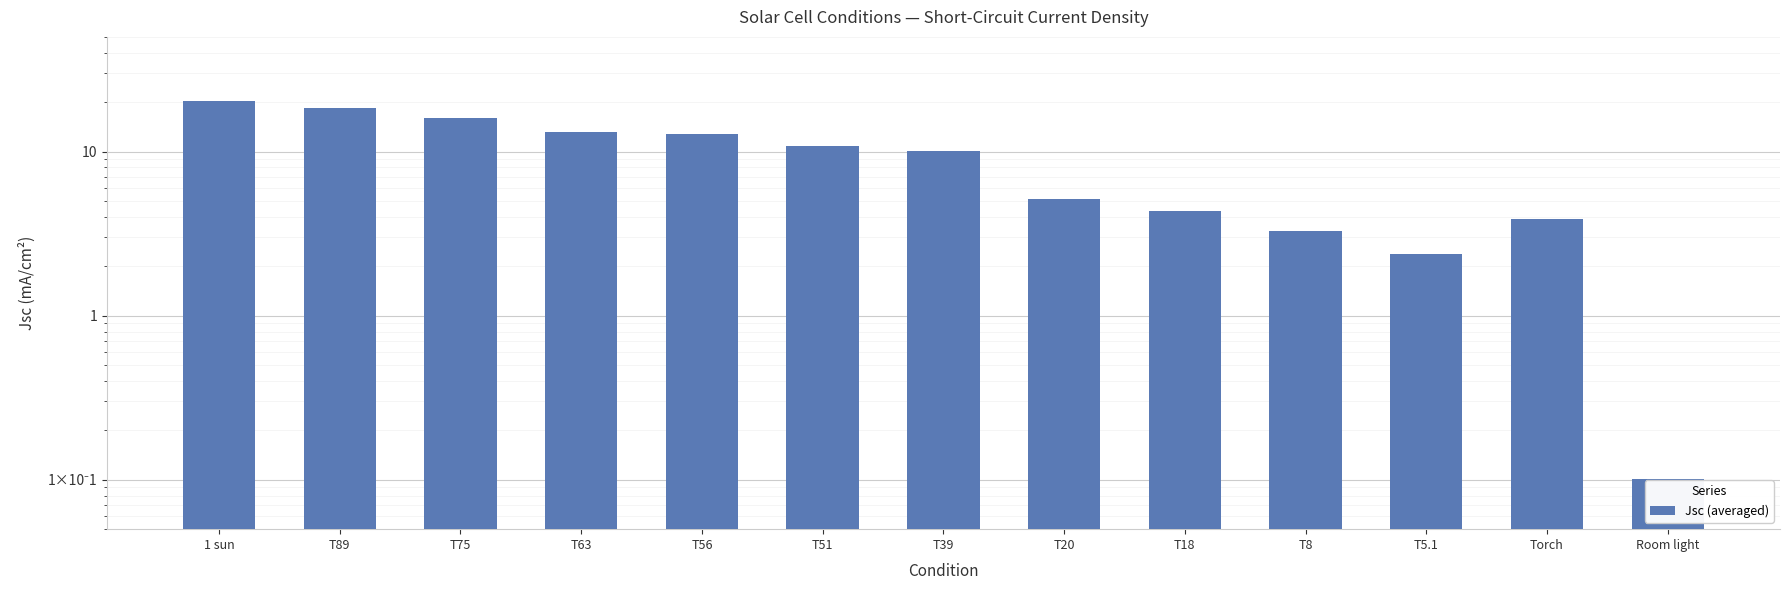

The value at T63 is 13.2. True or false?

True